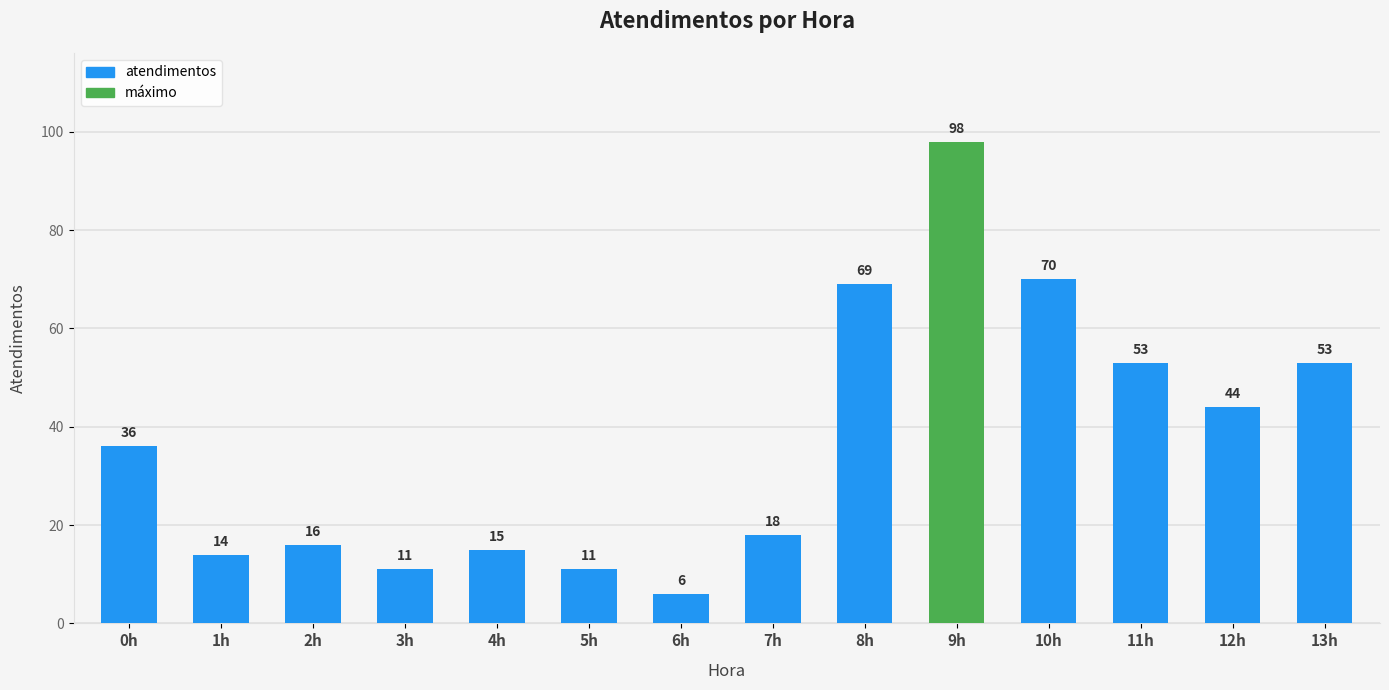

What is the greatest value displayed?

98